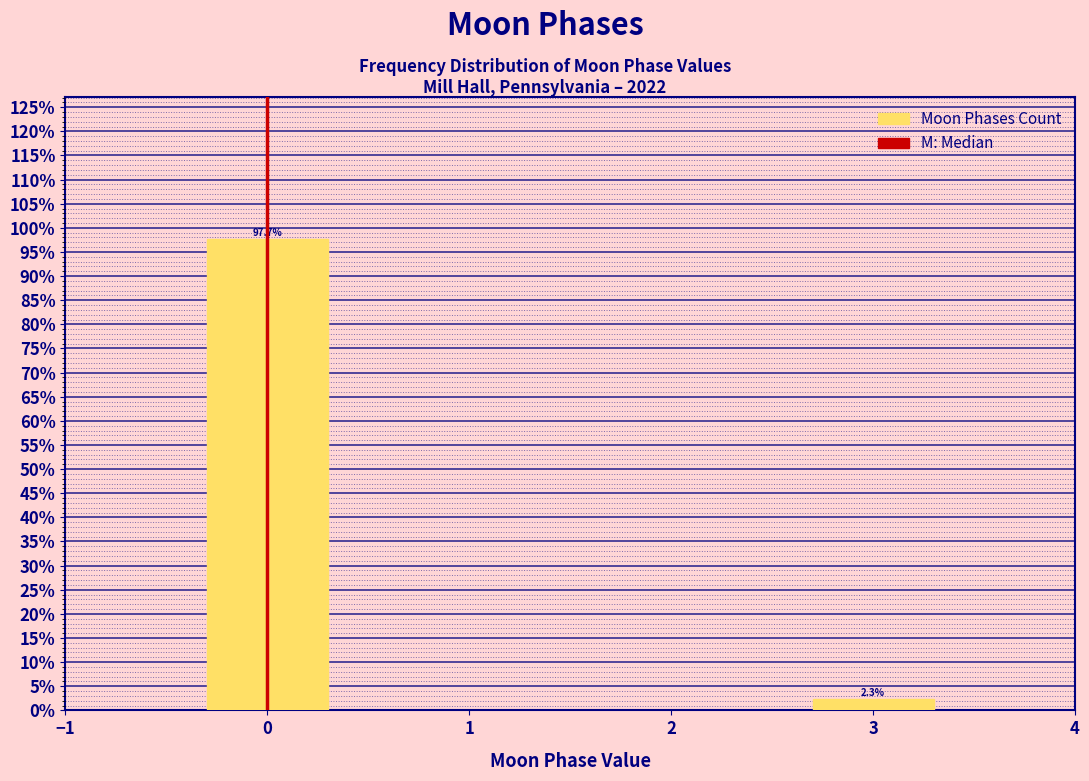

Reading right to left, what are all the values shown in this chart?

2.3	97.7